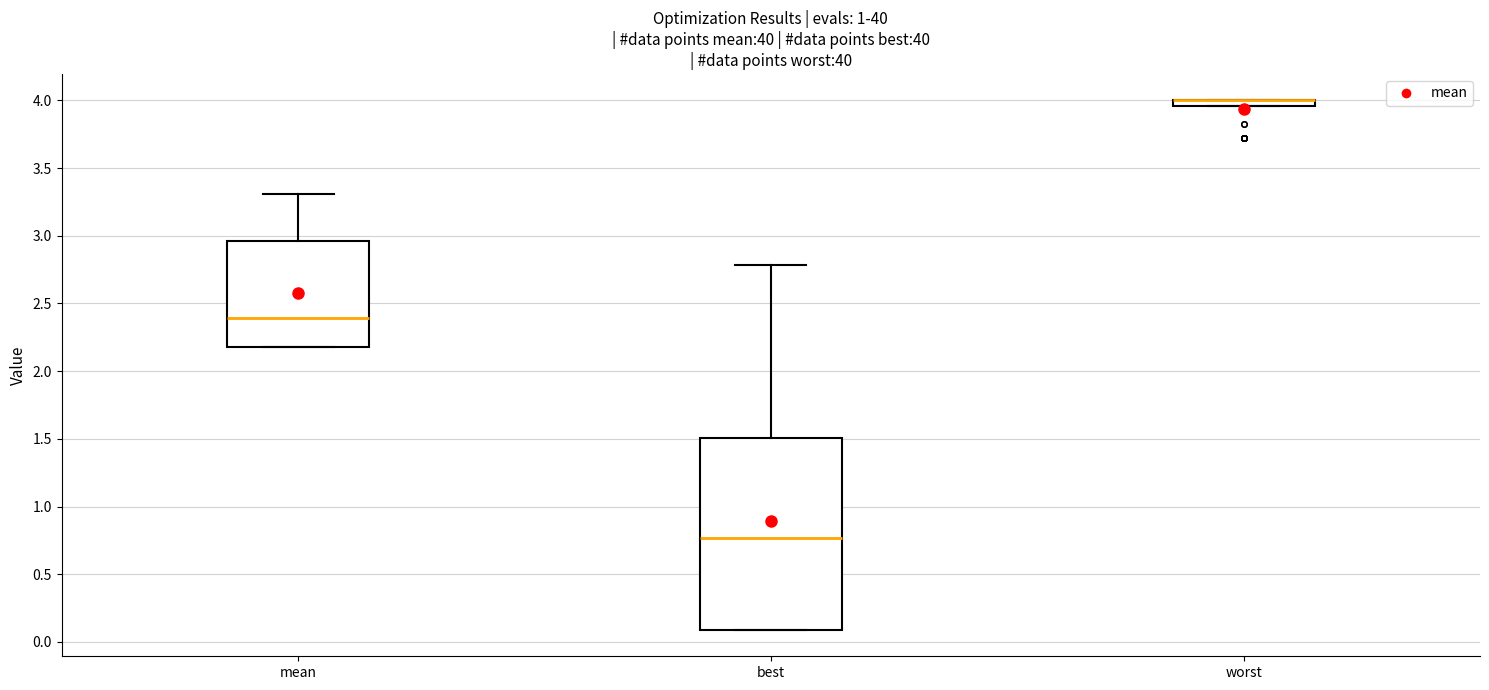

Where is the upper edge of the box for best on the y-axis? The values are not printed on the chart, so give them approximately, as read against the axis.

1.50